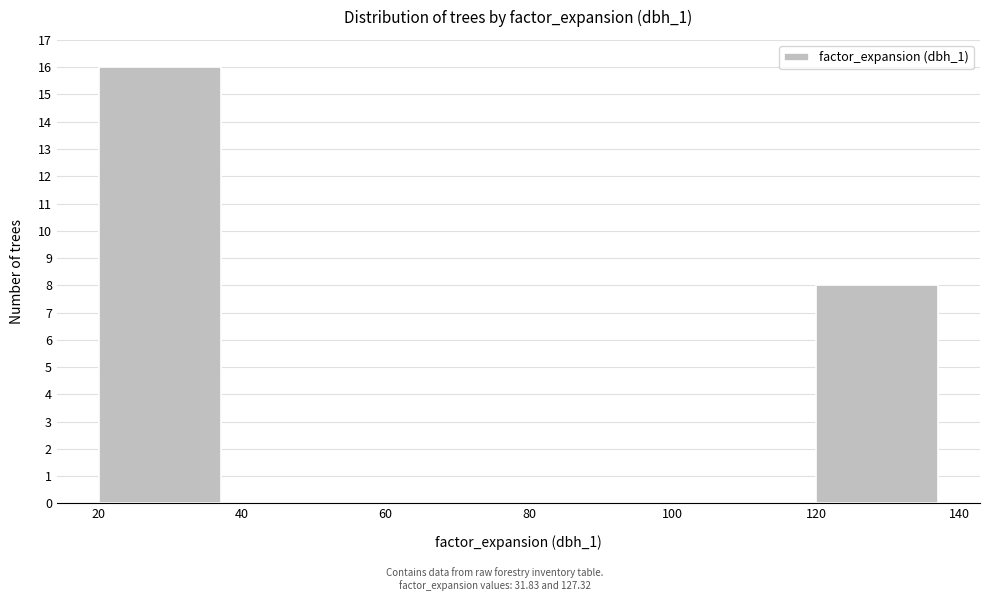

Reading left to right, transcribe this chart: for each bar, give the range it covers on the x-axis and its height. The values are not printed on the chart, so give them approximately, as read against the axis.

20 to 40: 16
40 to 60: 0
60 to 80: 0
80 to 100: 0
100 to 120: 0
120 to 140: 8